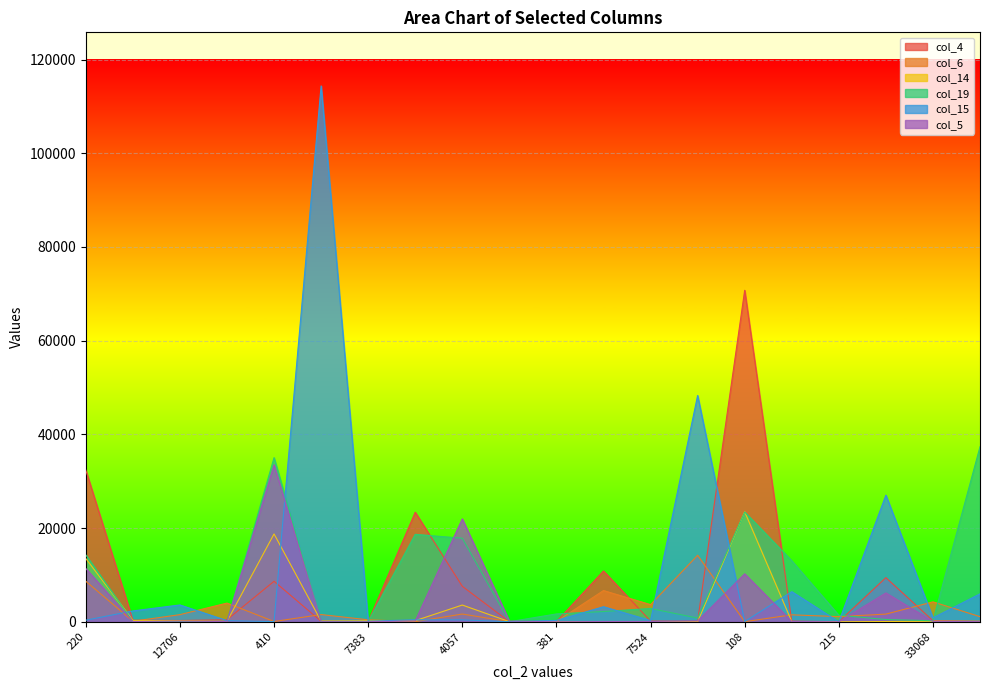

Count the number of categories in the chart.

20